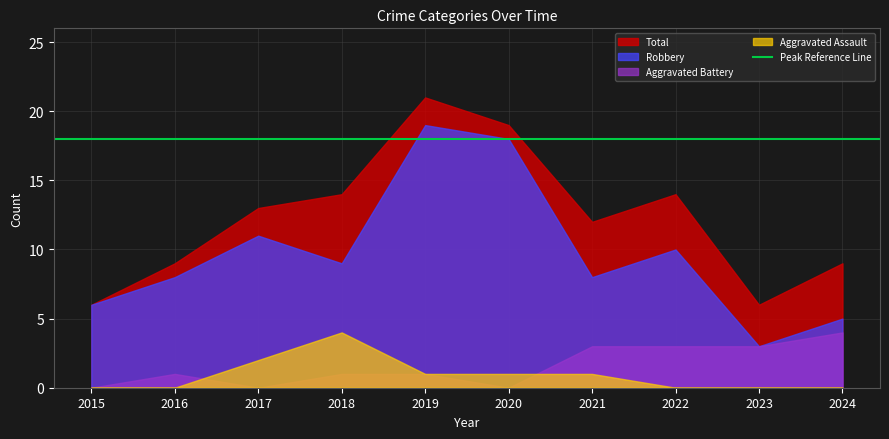

At which category does Aggravated Battery reach its first local valley?

2017